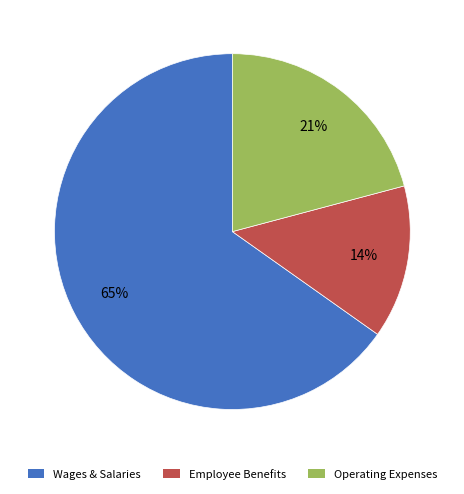

Which category has the smallest portion of the pie?

Employee Benefits